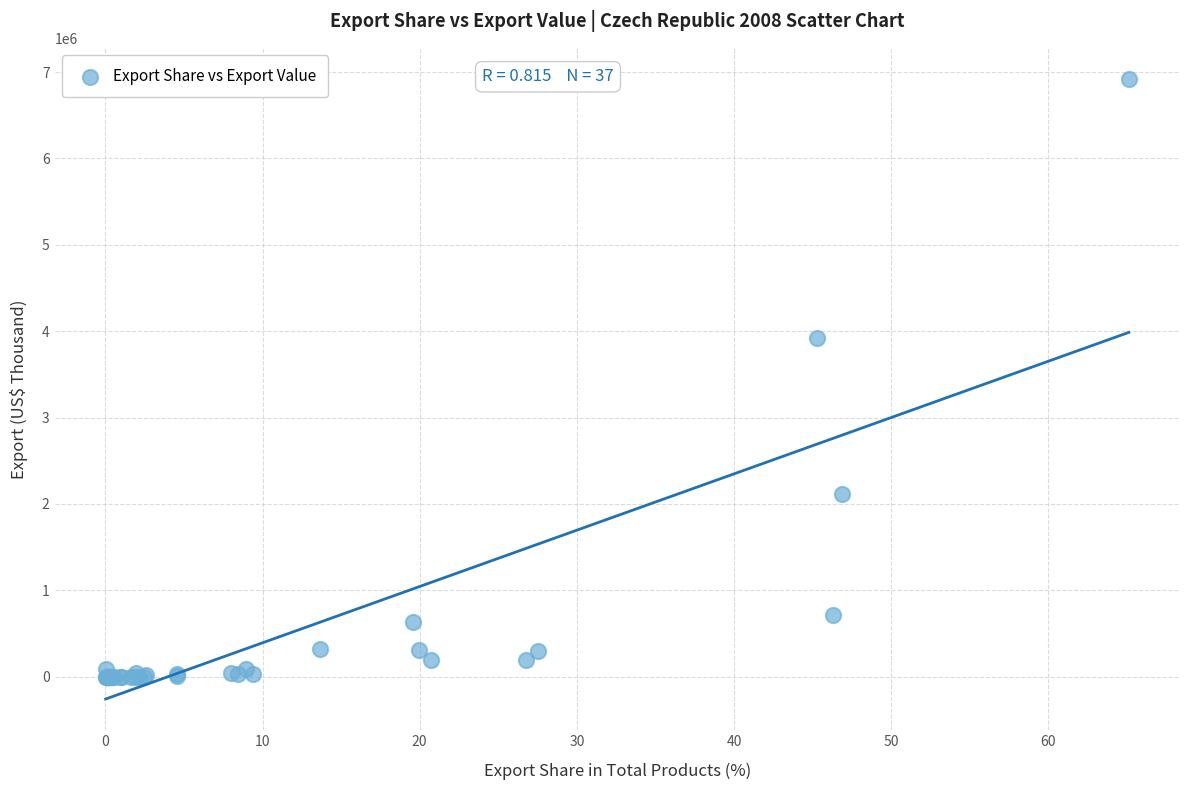

What Y value in the scatter plot is closest to 3460848?

3918941.5